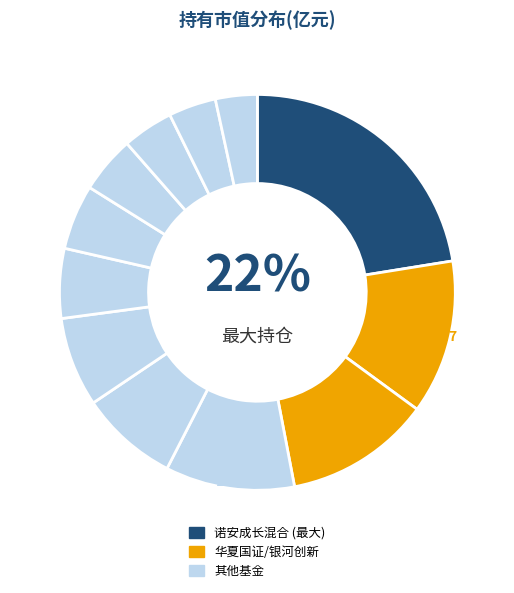

Which category has the biggest portion of the pie?

诺安成长混合